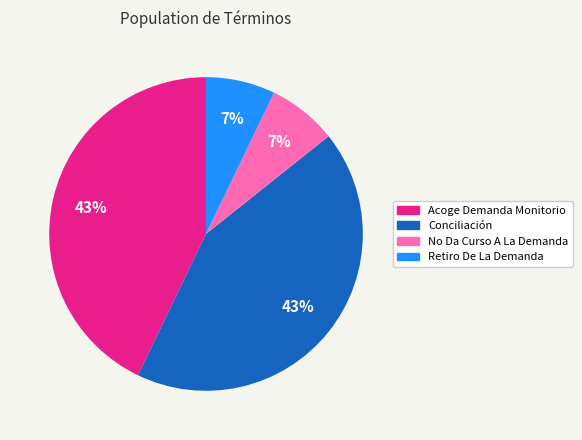

Is there a majority slice in this chart?

No